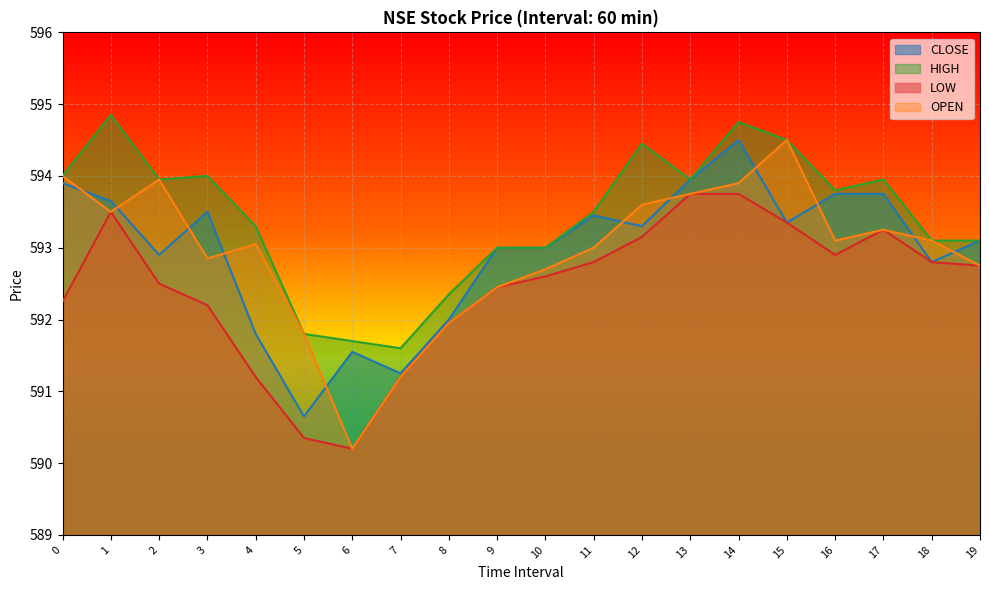

What is the minimum value for OPEN?

590.2